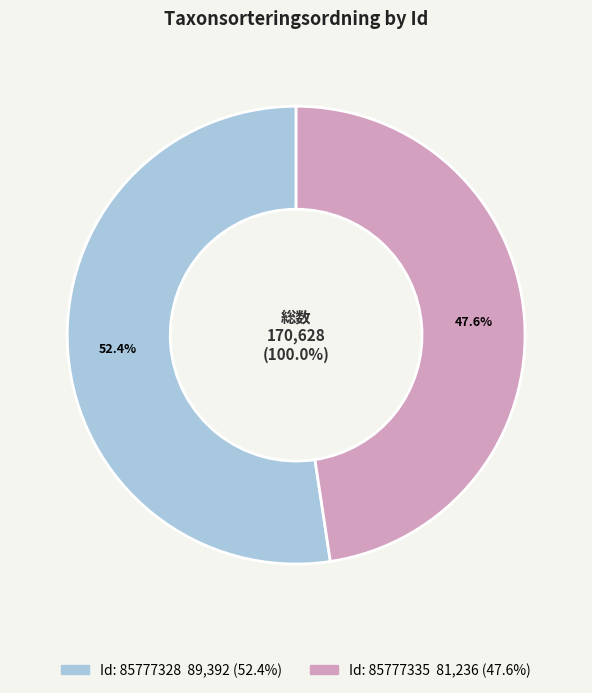

Which slice is the smallest?

85777335